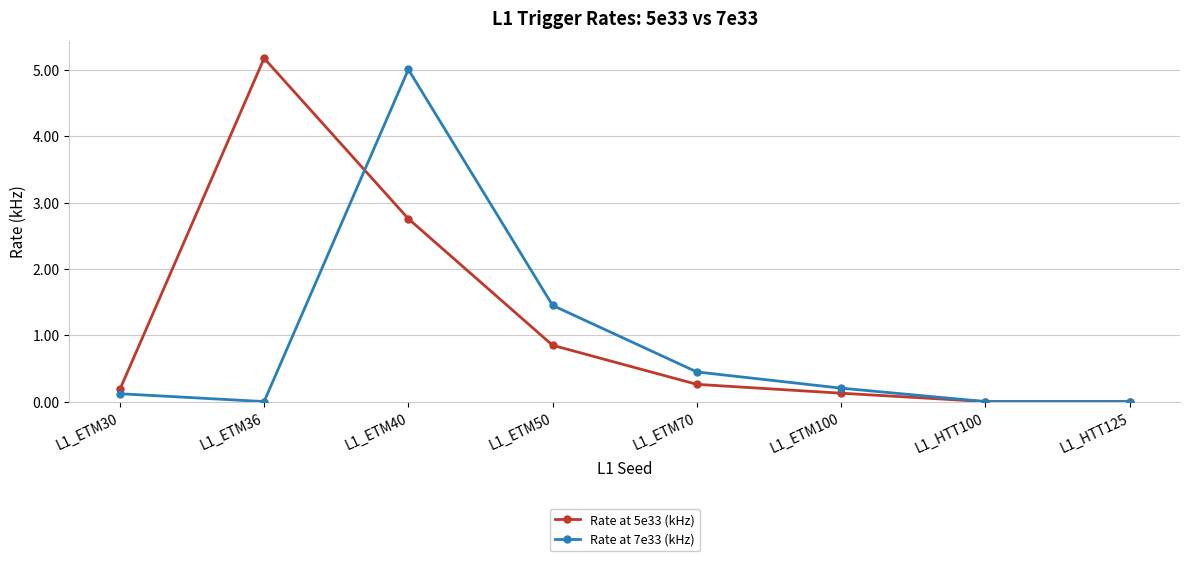

At which category does Rate at 5e33 (kHz) reach its first local peak?

L1_ETM36